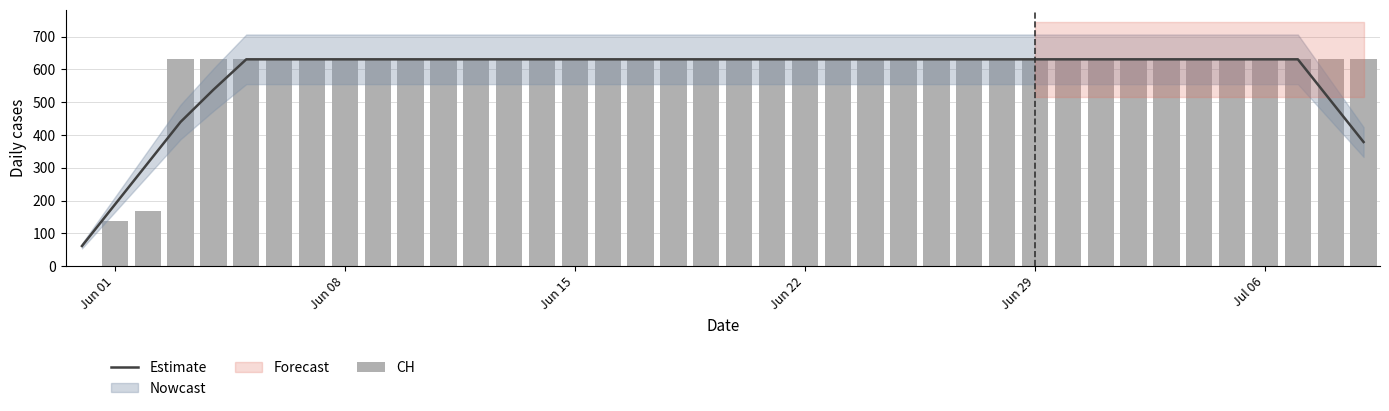

The value of CH at 13 is 926.6. True or false?

False